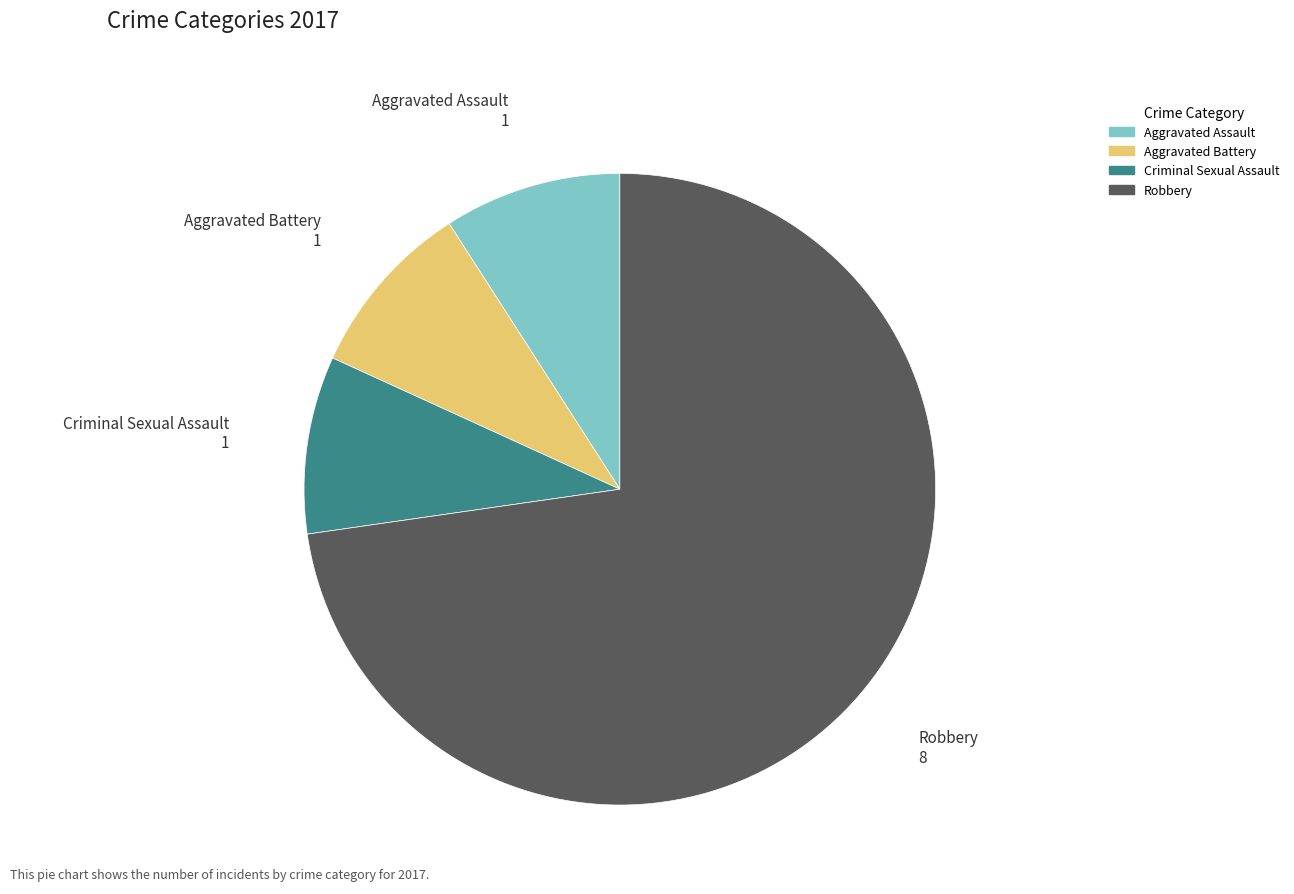

Is there a majority slice in this chart?

Yes